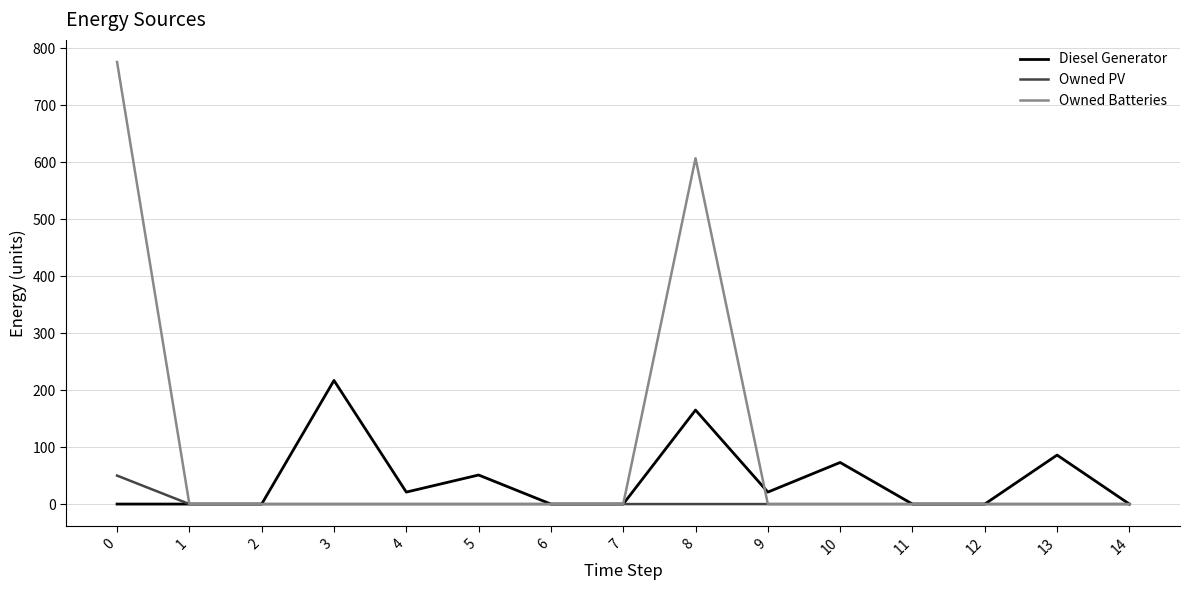

Reading left to right, transcribe all the data shown in this chart.

Diesel Generator: 0	0	0	217	21	51	0	0	165	21	73	0	0	86	0
Owned PV: 50	0	0	0	0	0	0	0	0	0	0	0	0	0	0
Owned Batteries: 776	0	0	0	0	0	0	0	607	0	0	0	0	0	0